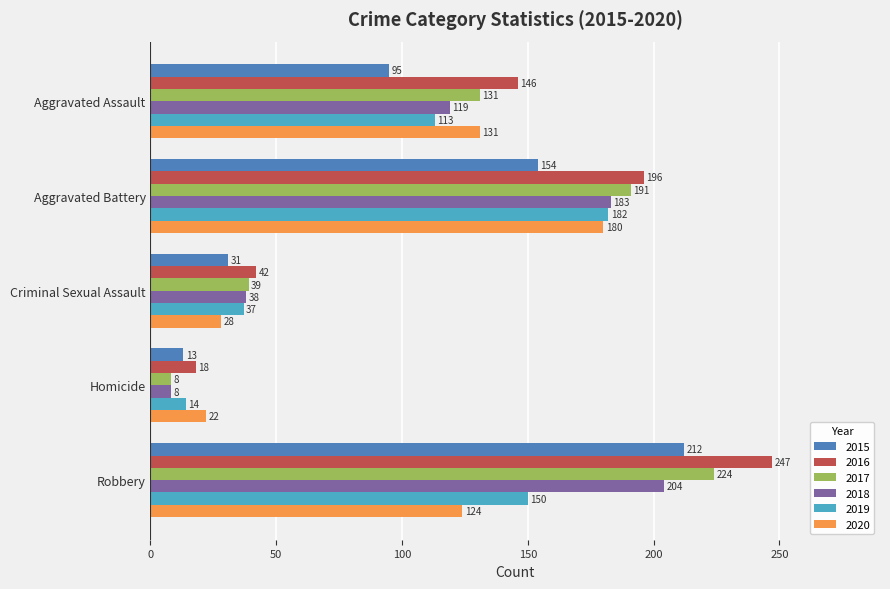

What are all the series names shown in the legend?

2015, 2016, 2017, 2018, 2019, 2020